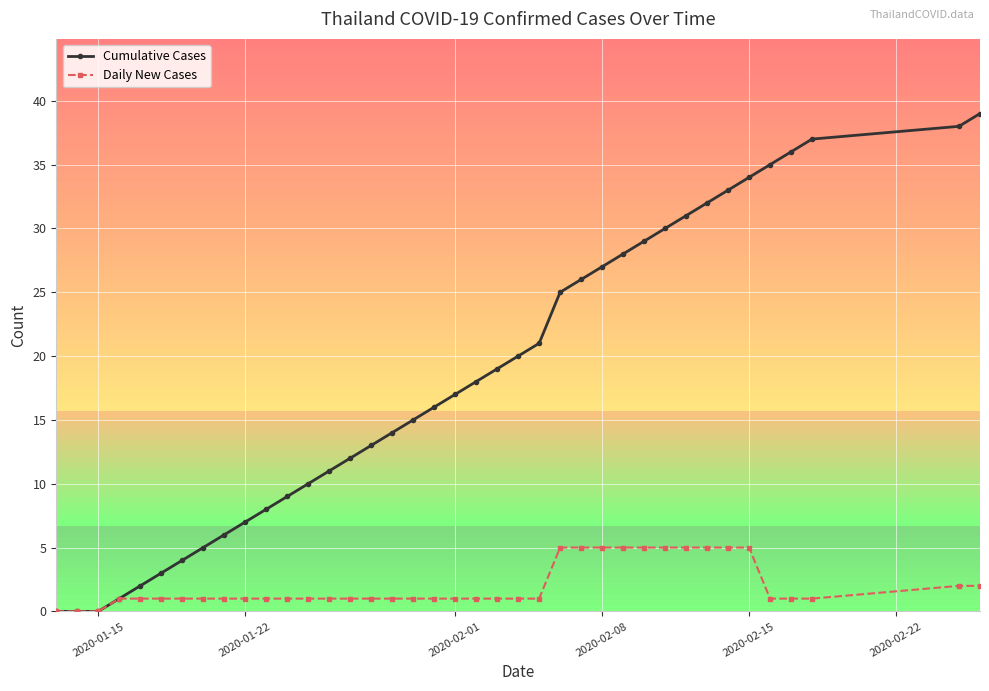

Which series has the widest spread of values?

Cumulative Cases